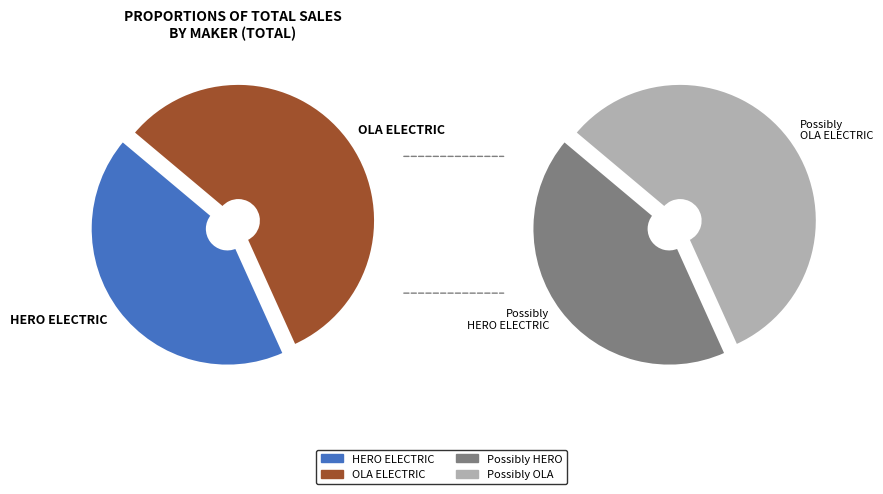

To the nearest percent, what percentage of the pie is HERO ELECTRIC VEHICLES PVT. LTD?

43%